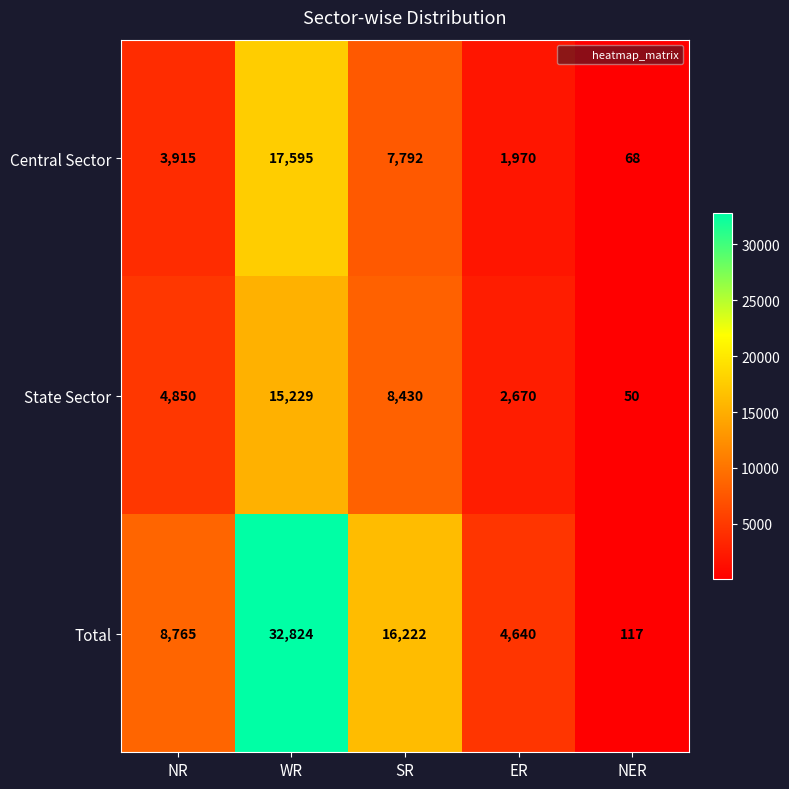

What is the total value across all series at SR?

32444